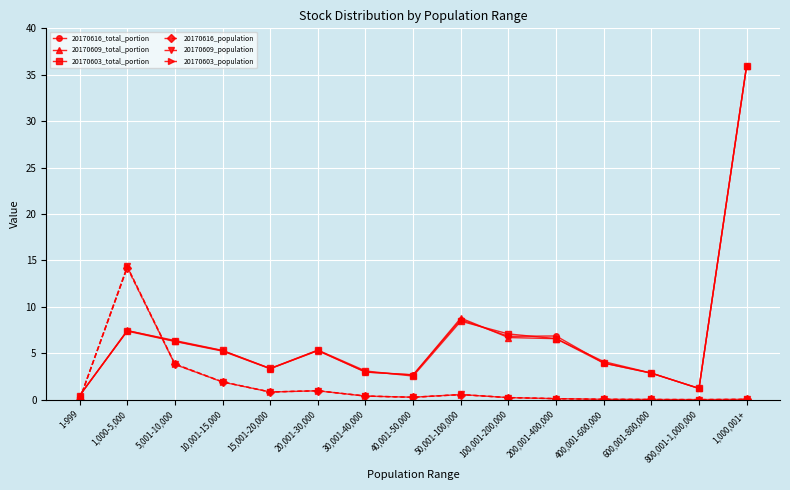

Read the 20170616_population value at 5,001-10,000.

3.8